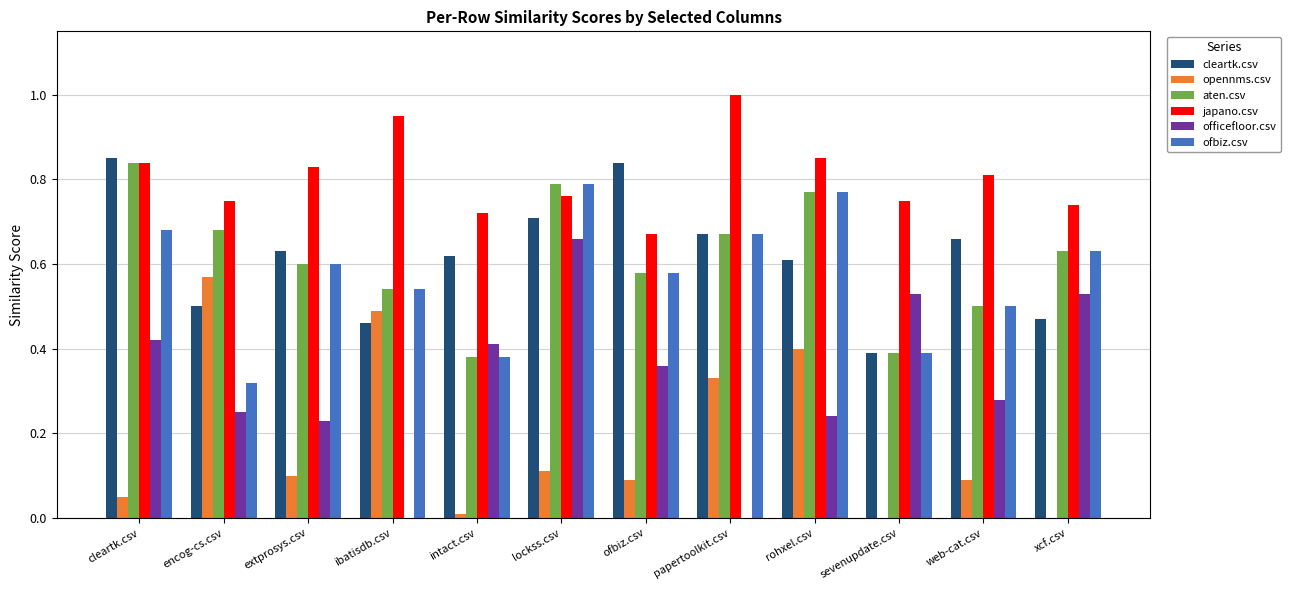

The value of cleartk.csv at ibatisdb.csv is 0.8. True or false?

False